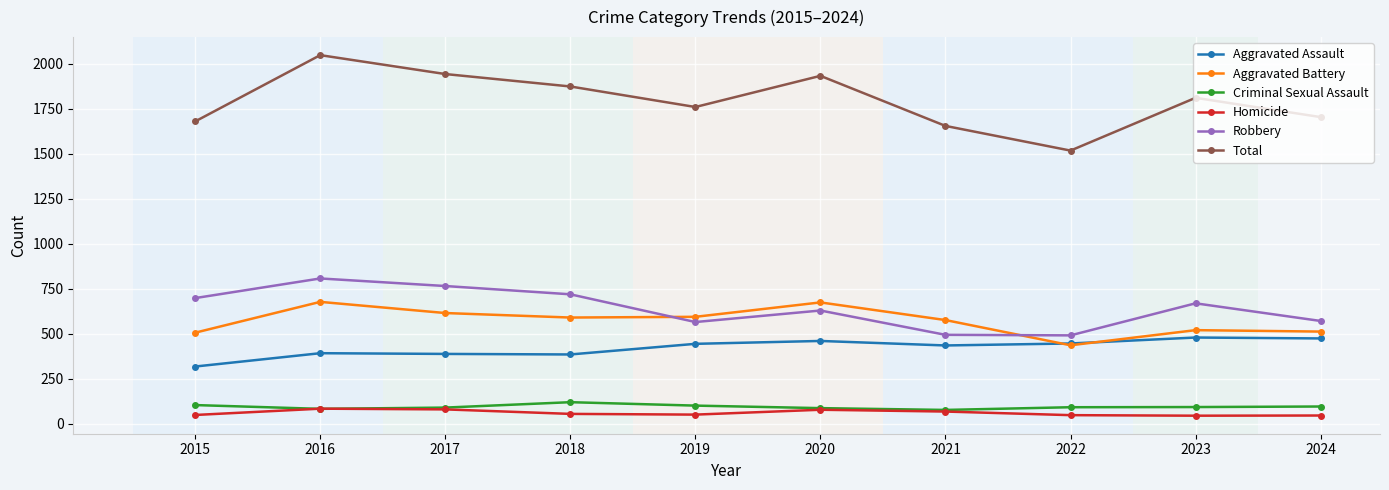

How many lines are shown in the chart?

6